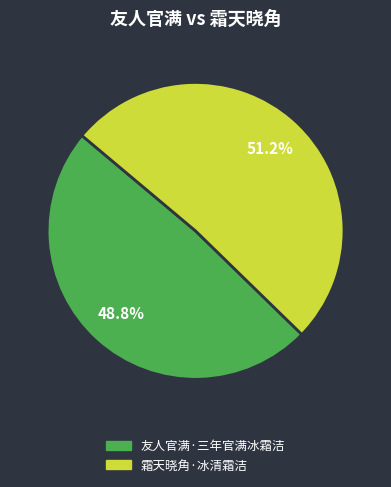

Which slice is the smallest?

友人官满·三年官满冰霜洁